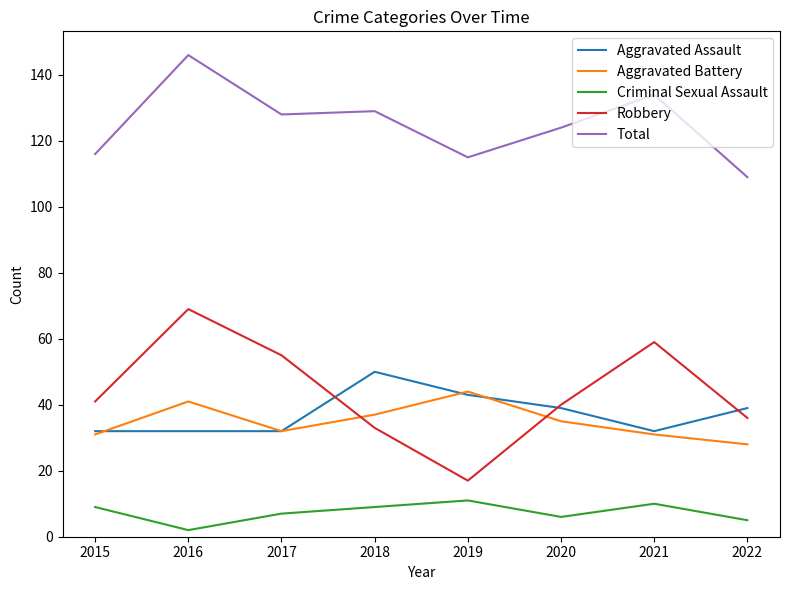

What is the sum of the Robbery values at 2017 and 2015?

96